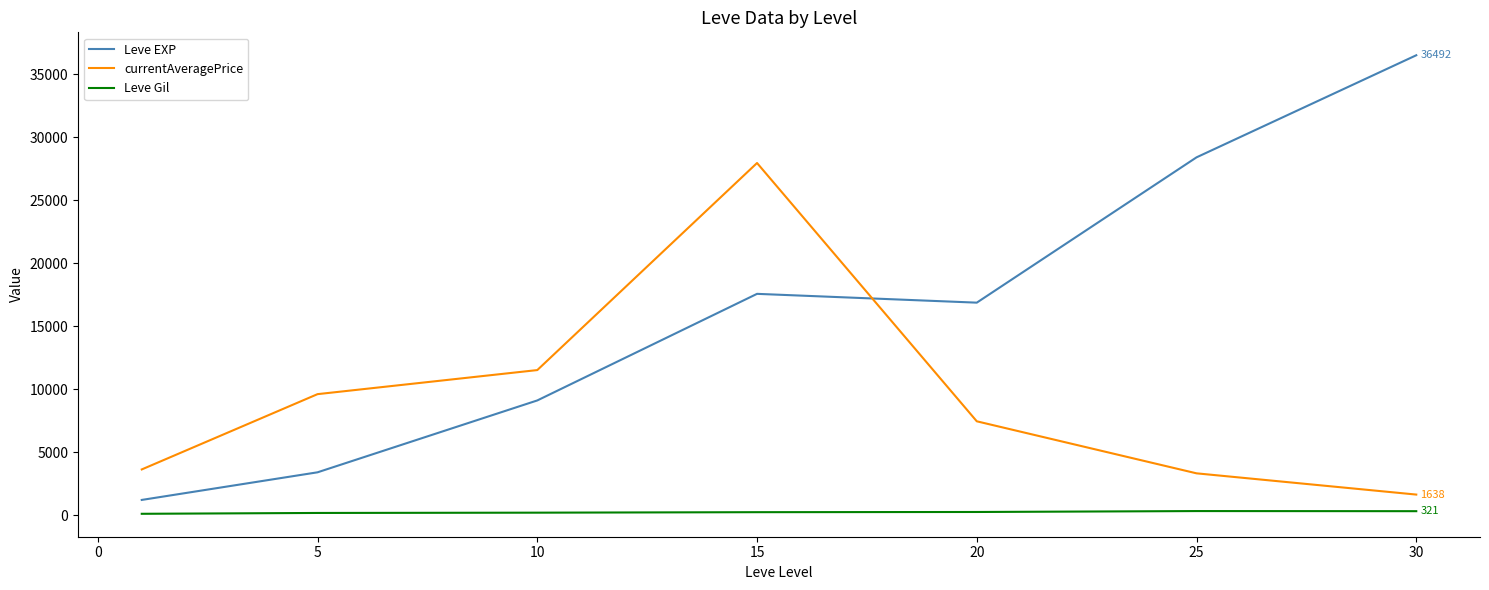

What is the maximum value shown in the chart?

36492.5